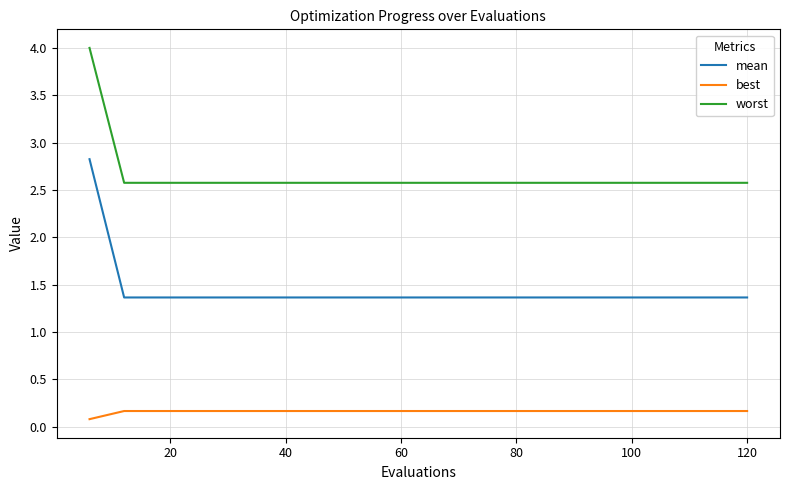

Which series has the largest range (max minus min)?

mean